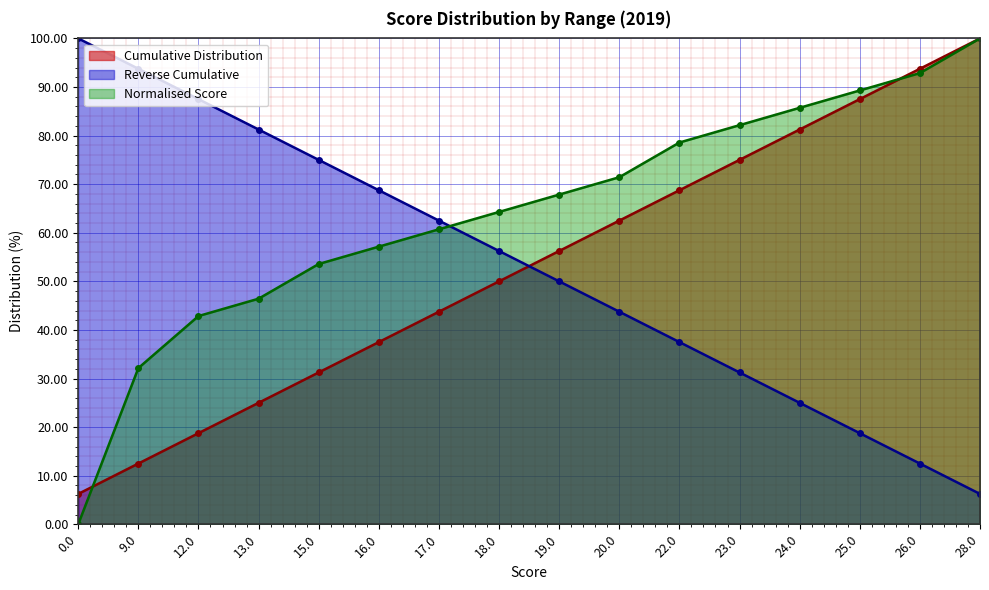

True or false: Min Score and Mean Score cross at least once.

True